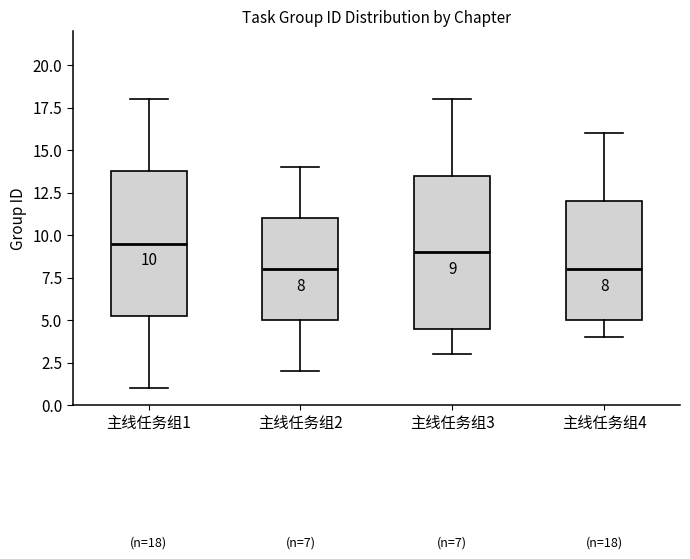

Which box is the tallest, from its lower edge to its upper edge?

主线任务组3